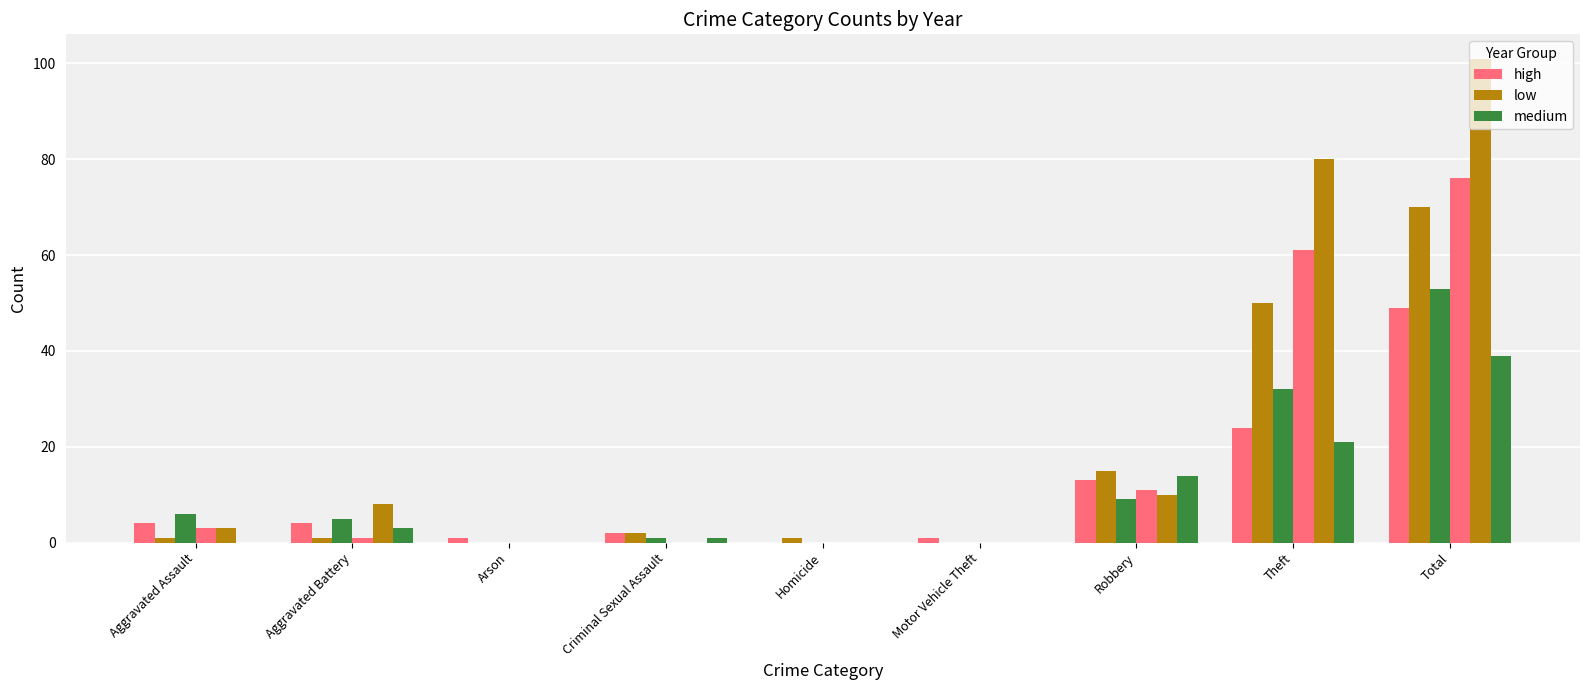

How many data points in medium are less than 5?

4